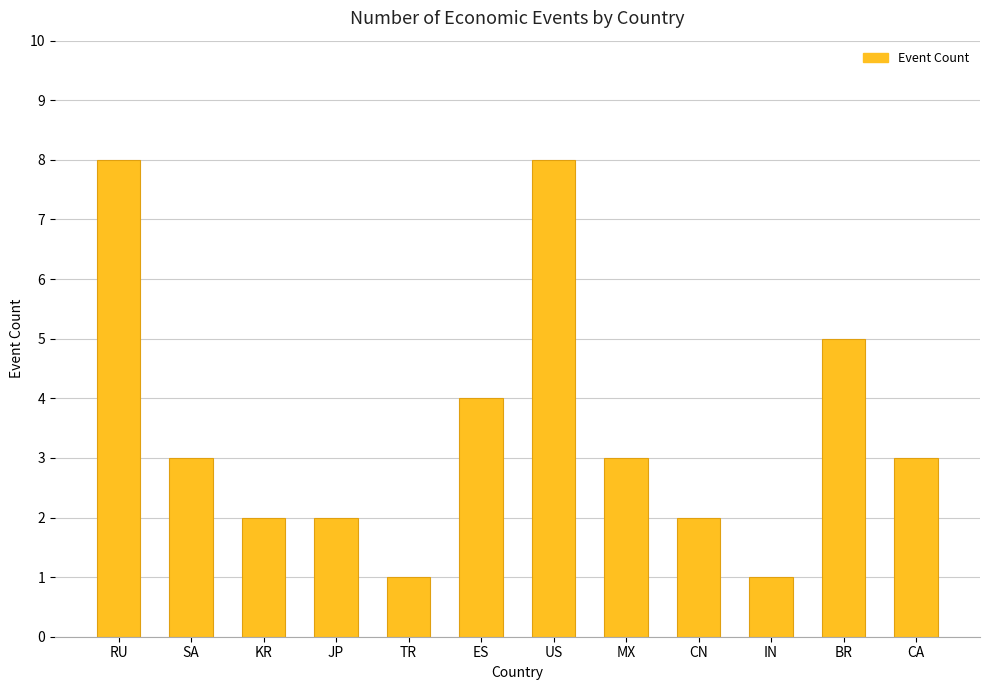

What position from the right is CN?

4